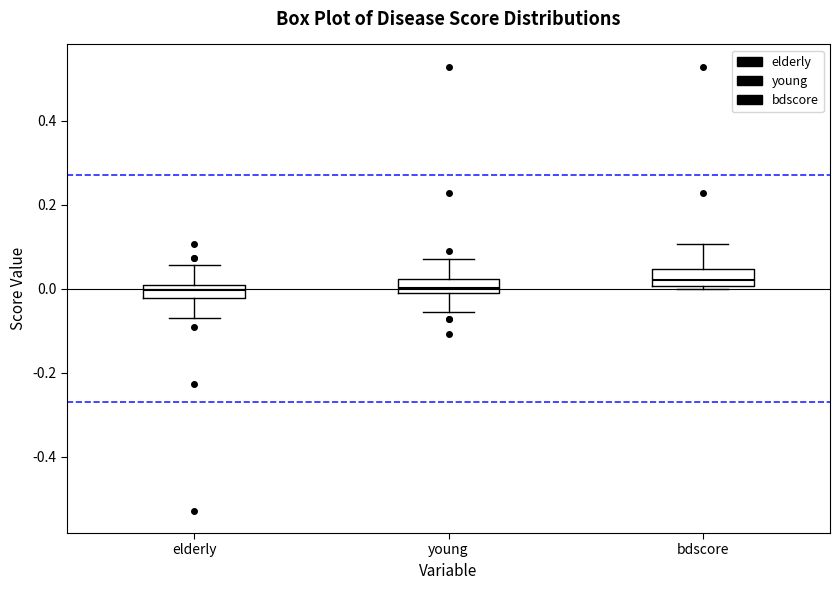

Where does the upper whisker of the box for elderly end on the y-axis? The values are not printed on the chart, so give them approximately, as read against the axis.

0.06